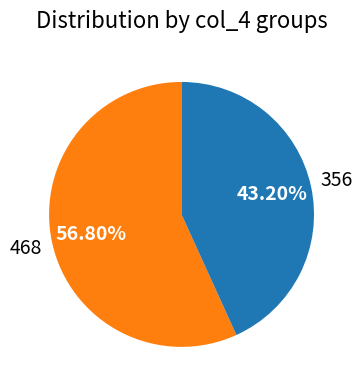

The 356 slice represents 14% of the pie. True or false?

False